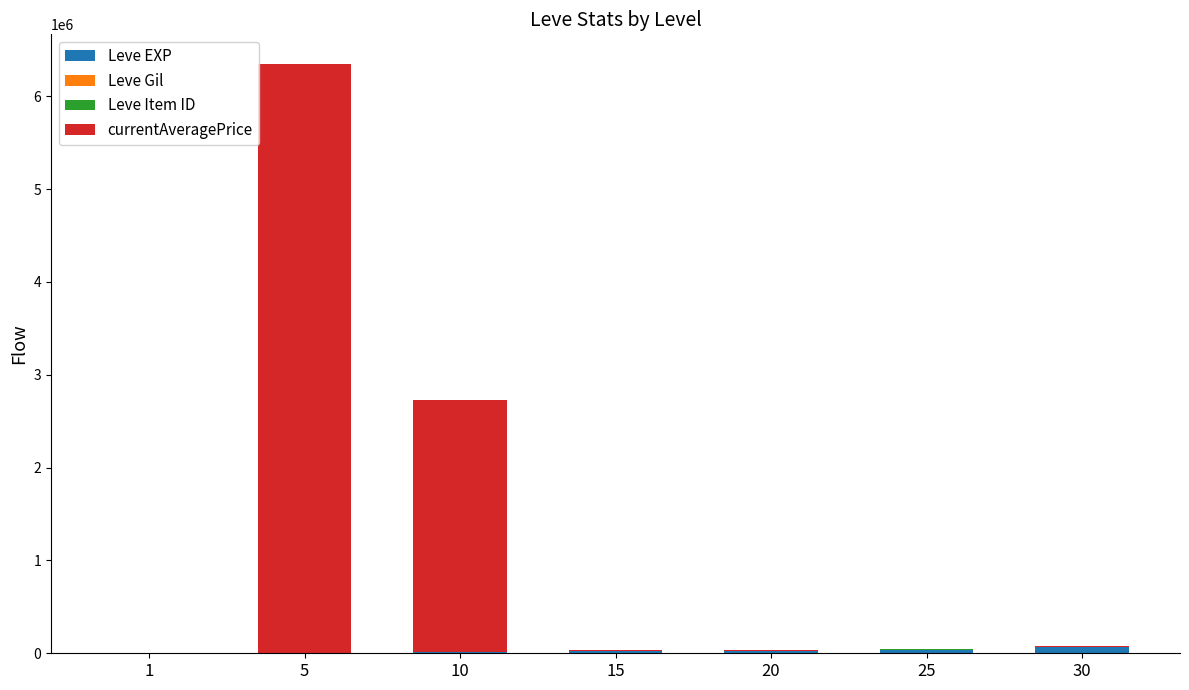

How many series are shown in this chart?

4